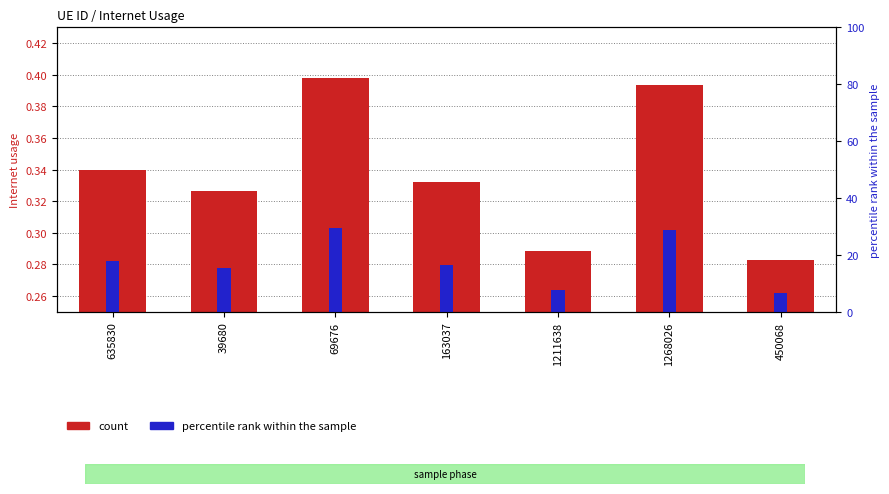

Between 39680 and 450068, which series saw the biggest shift?

percentile rank within the sample